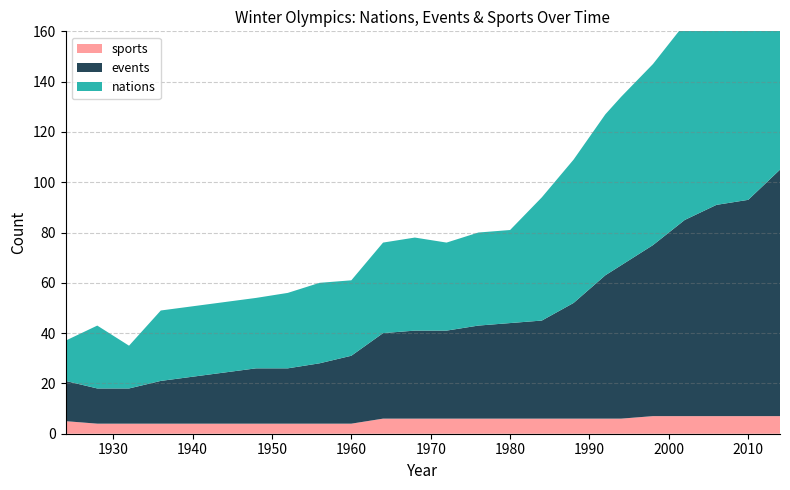

Reading right to left, what are all the values shown in this chart?

nations: 2014=88	2010=82	2006=80	2002=78	1998=72	1994=67	1992=64	1988=57	1984=49	1980=37	1976=37	1972=35	1968=37	1964=36	1960=30	1956=32	1952=30	1948=28	1936=28	1932=17	1928=25	1924=16
events: 2014=98	2010=86	2006=84	2002=78	1998=68	1994=61	1992=57	1988=46	1984=39	1980=38	1976=37	1972=35	1968=35	1964=34	1960=27	1956=24	1952=22	1948=22	1936=17	1932=14	1928=14	1924=16
sports: 2014=7	2010=7	2006=7	2002=7	1998=7	1994=6	1992=6	1988=6	1984=6	1980=6	1976=6	1972=6	1968=6	1964=6	1960=4	1956=4	1952=4	1948=4	1936=4	1932=4	1928=4	1924=5